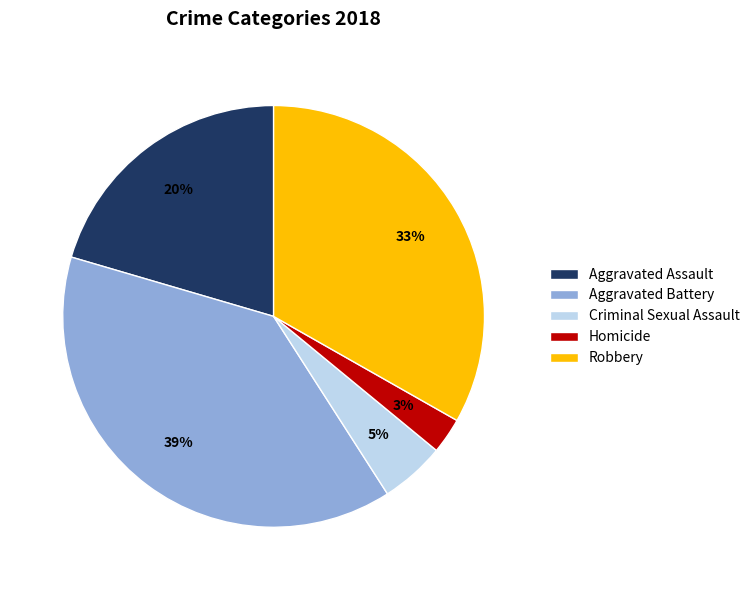

The Aggravated Battery slice represents 49% of the pie. True or false?

False